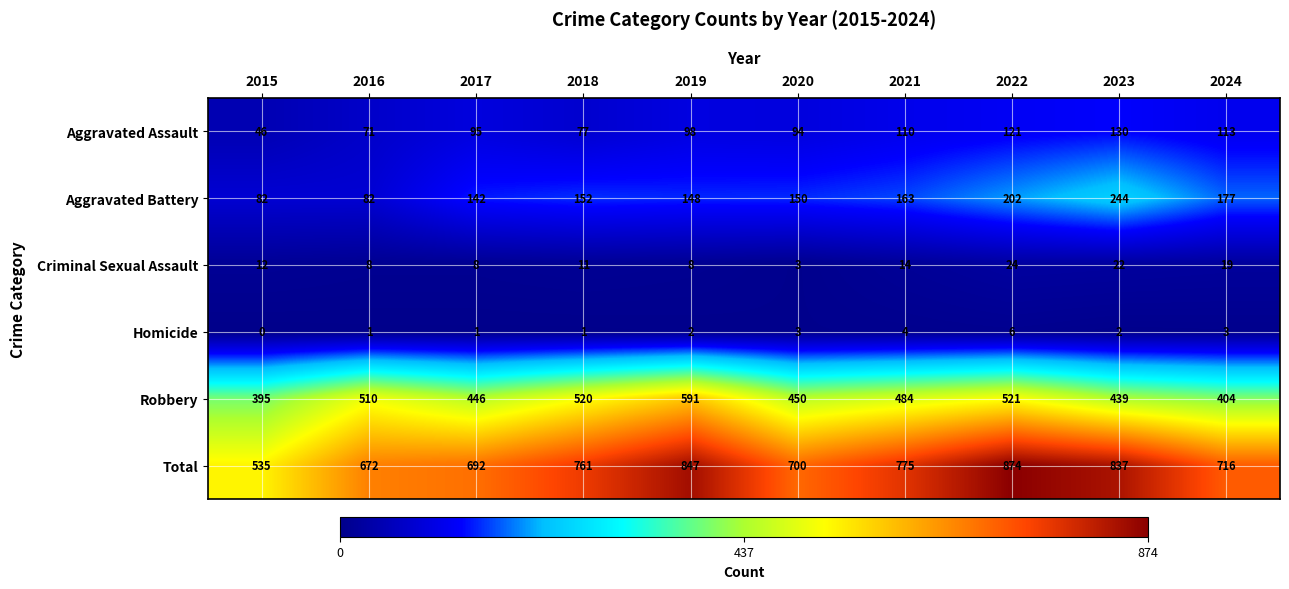

Which series has the widest spread of values?

Total